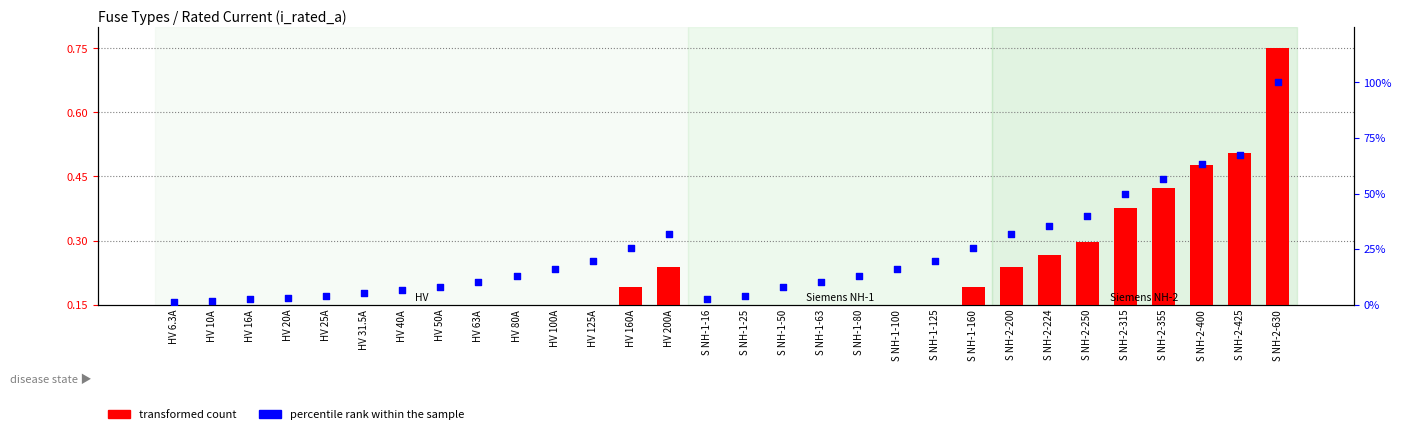

Is the value of percentile rank within the sample at S NH-1-25 greater than the value of transformed count at S NH-2-200?

Yes